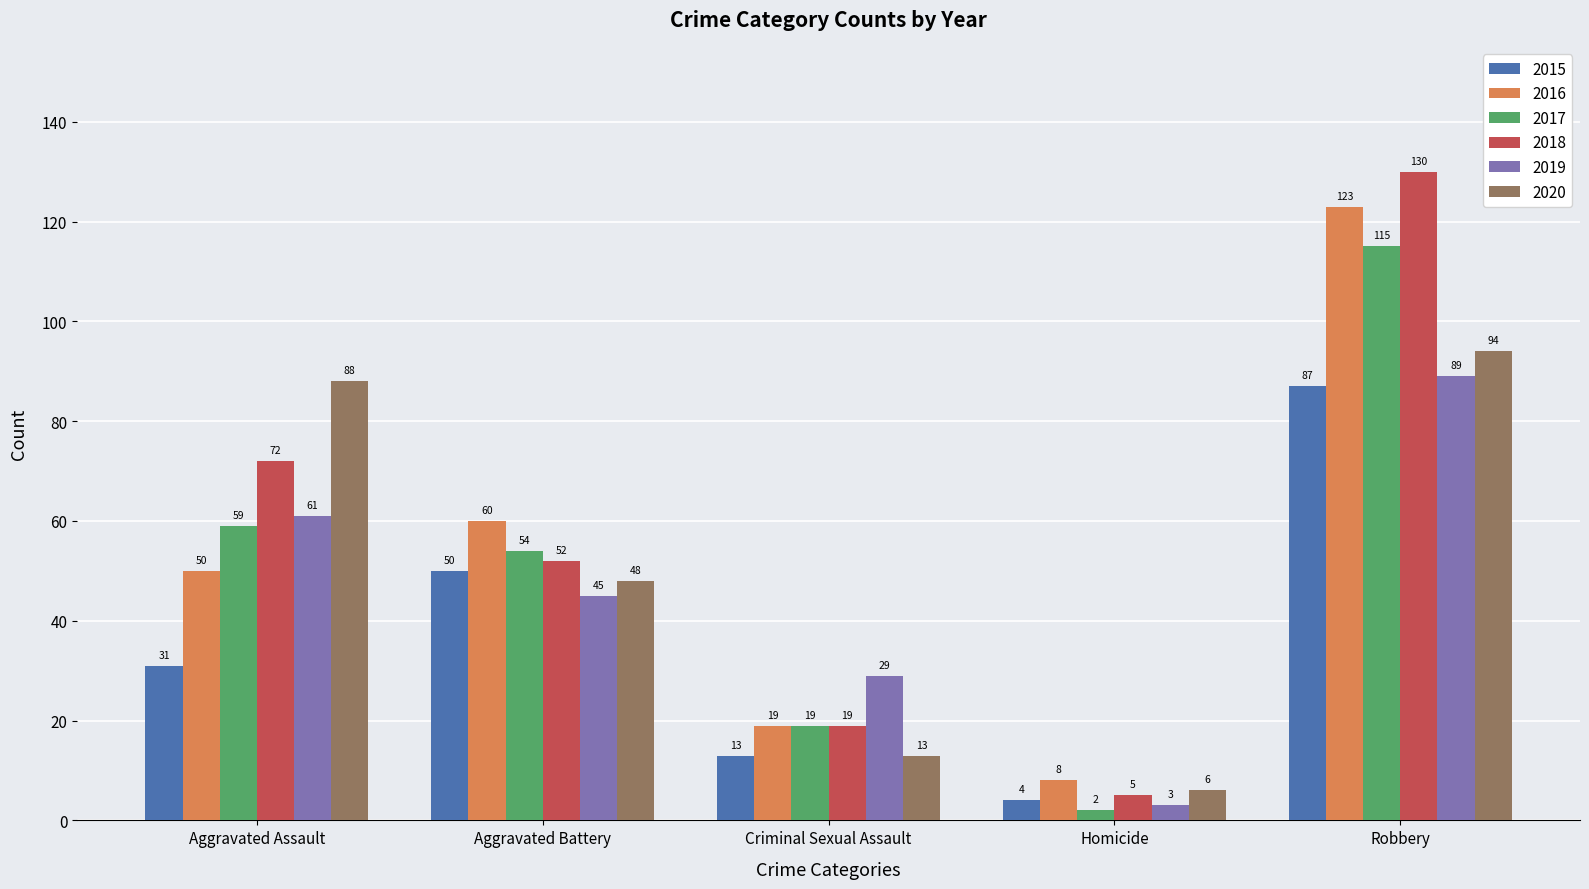

List the labels in order of 2018 value, largest first.

Robbery, Aggravated Assault, Aggravated Battery, Criminal Sexual Assault, Homicide